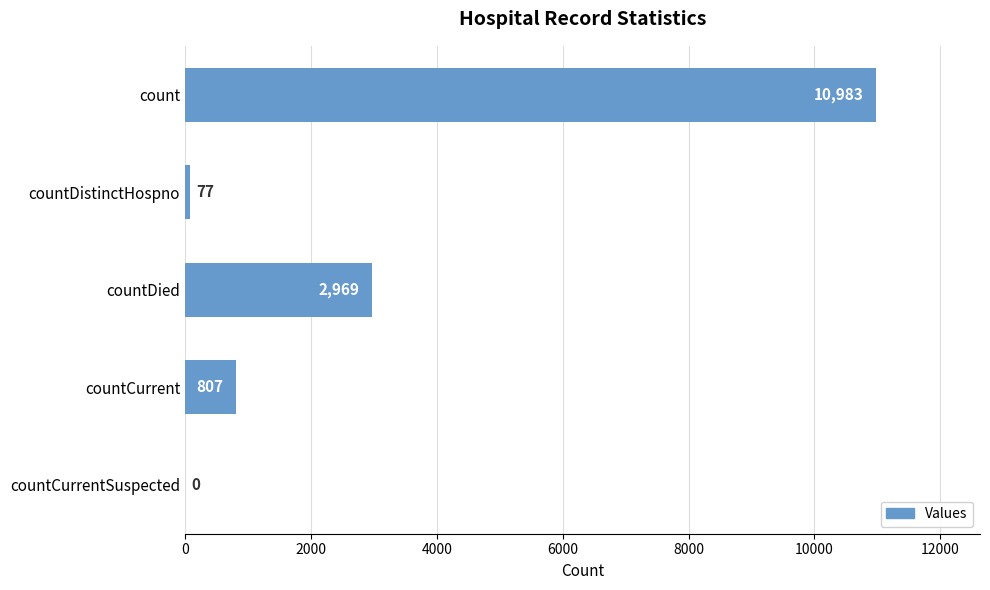

The value at countCurrent is 807. True or false?

True